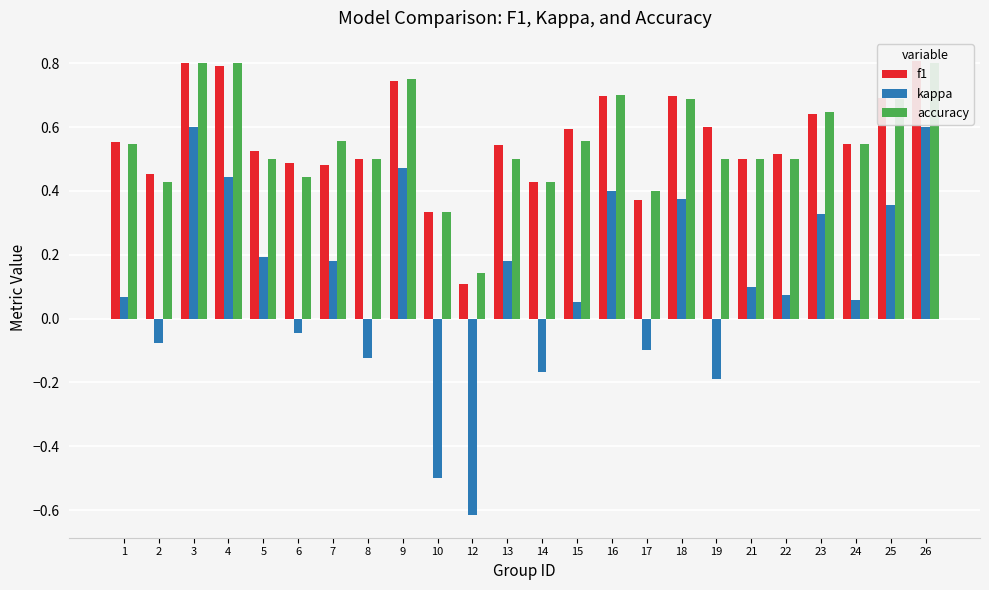

What is the spread (max minus min) of values at 4?

0.4